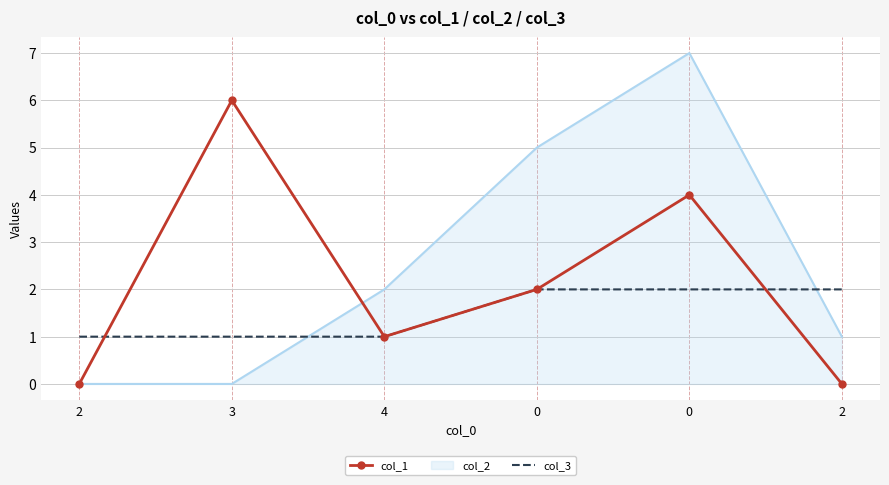

Rank the categories by col_3 value from lowest to highest.

2, 3, 4, 0, 0, 2